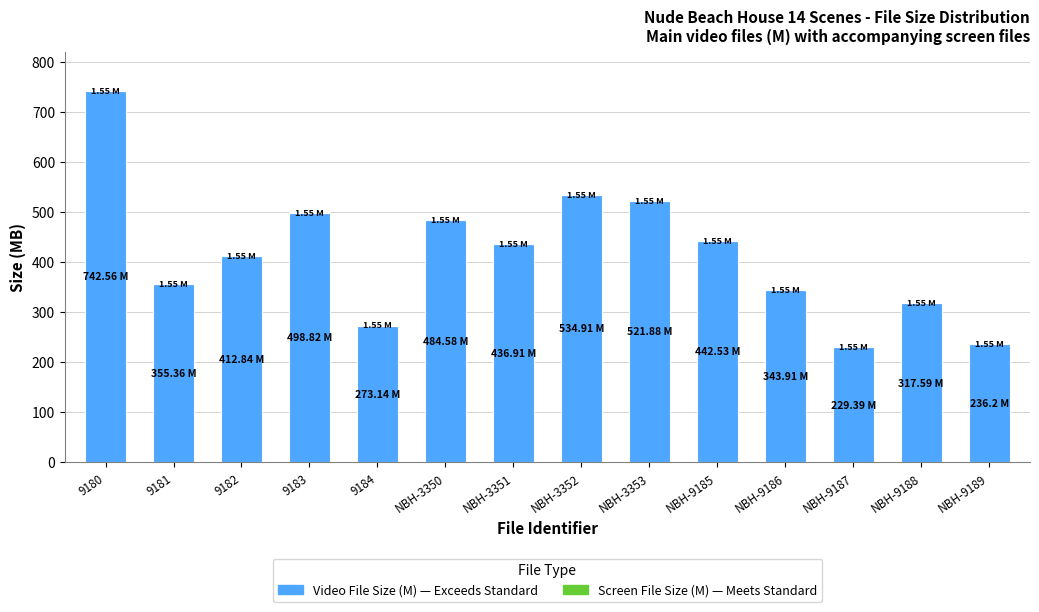

At which category is the sum across all series the highest?

9180